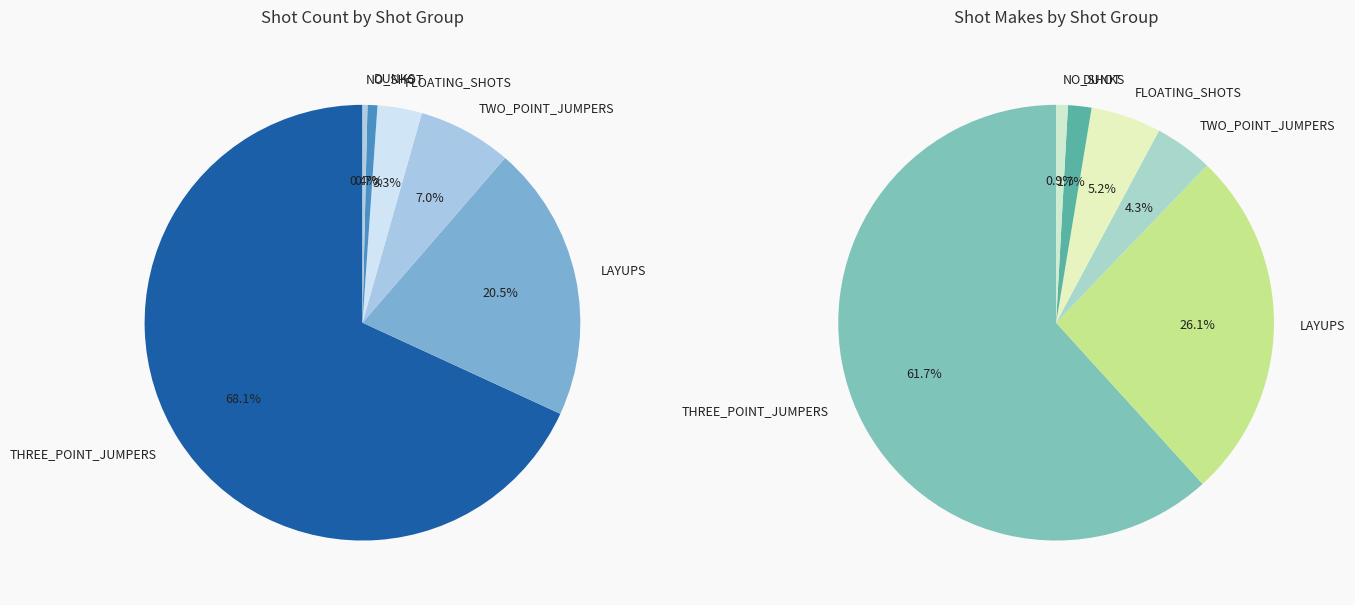

To the nearest percent, what percentage of the pie is THREE_POINT_JUMPERS?

62%